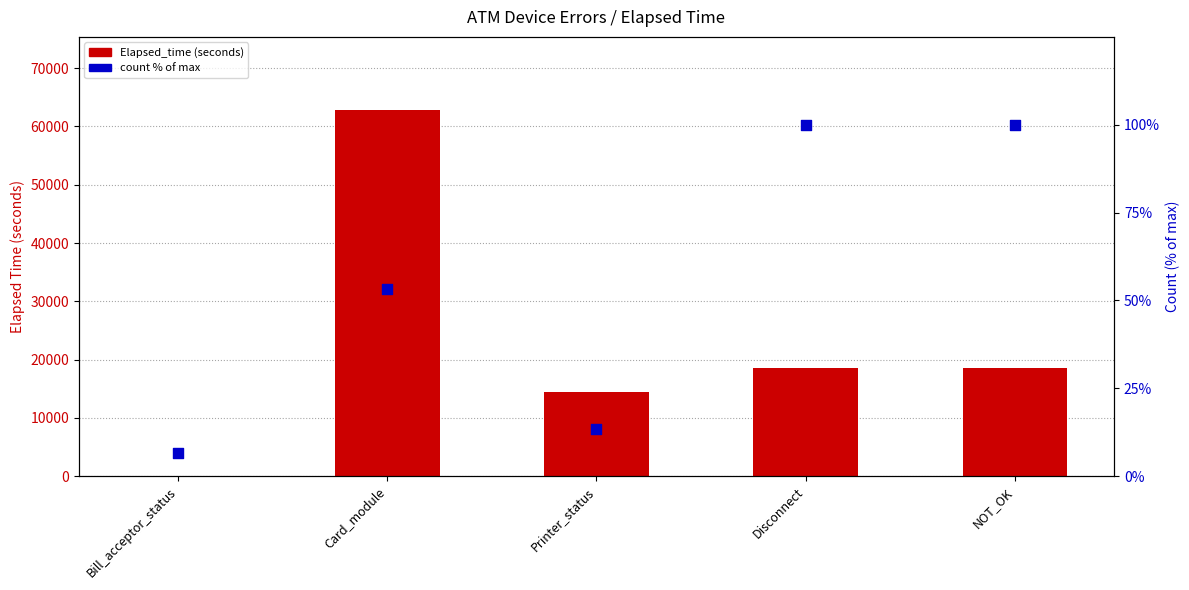

At how many categories does at least one series exceed 42300?

1